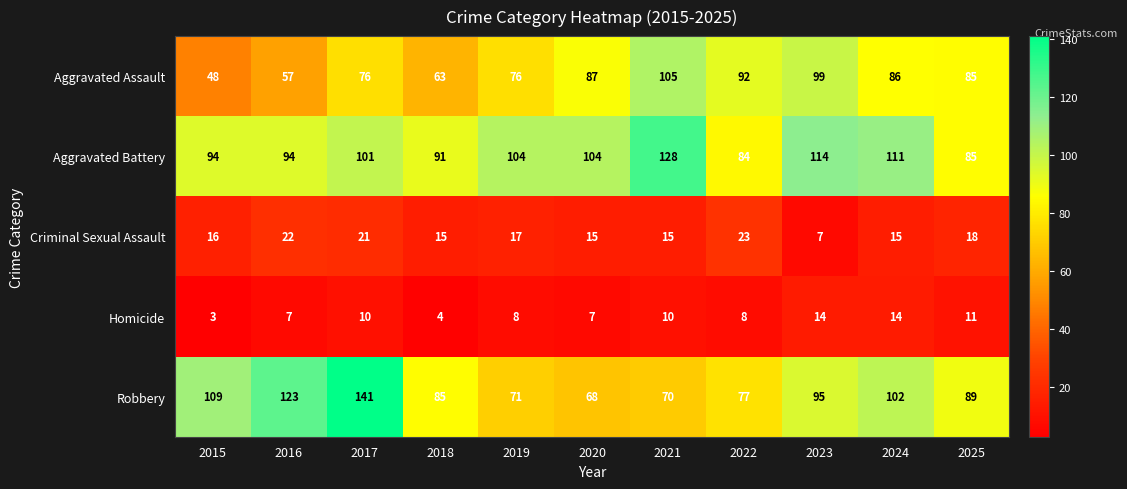

What is the sum of the Homicide values at 2018 and 2025?

15